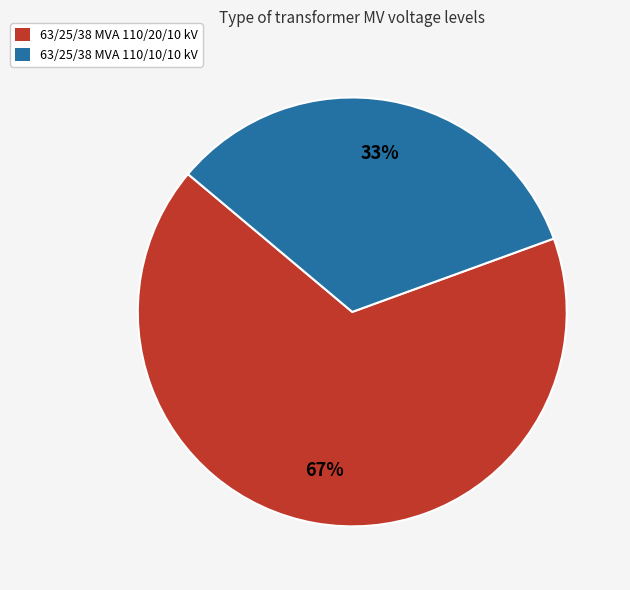

The 63/25/38 MVA 110/20/10 kV slice represents 56% of the pie. True or false?

False